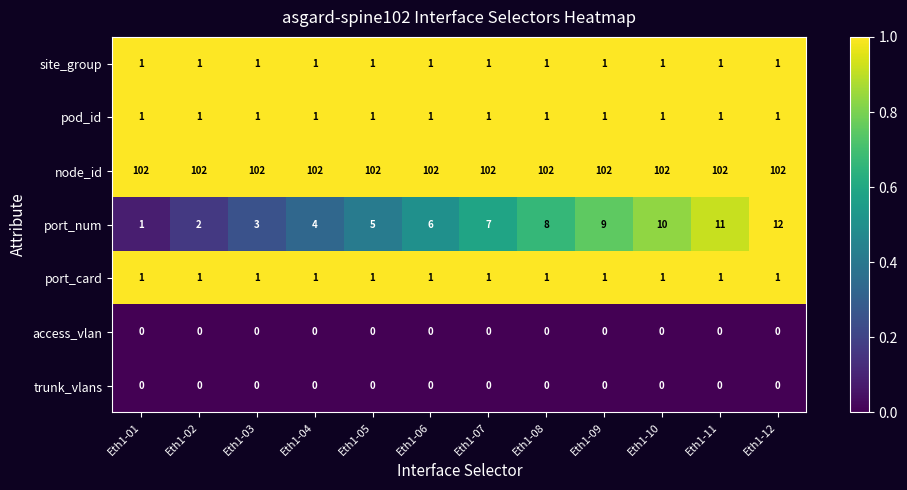

Where is port_num nearest to the value 6?

Eth1-06